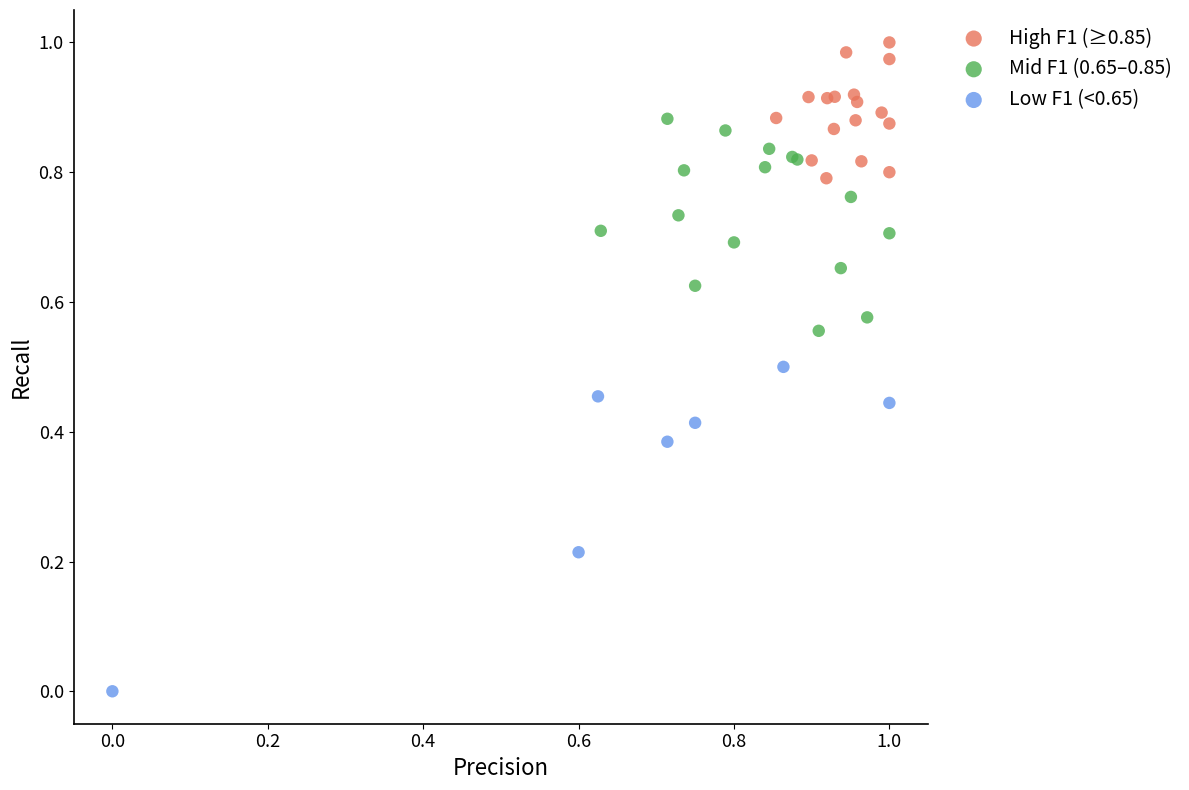

Which series reaches the maximum Y coordinate?

High F1 (≥0.85)